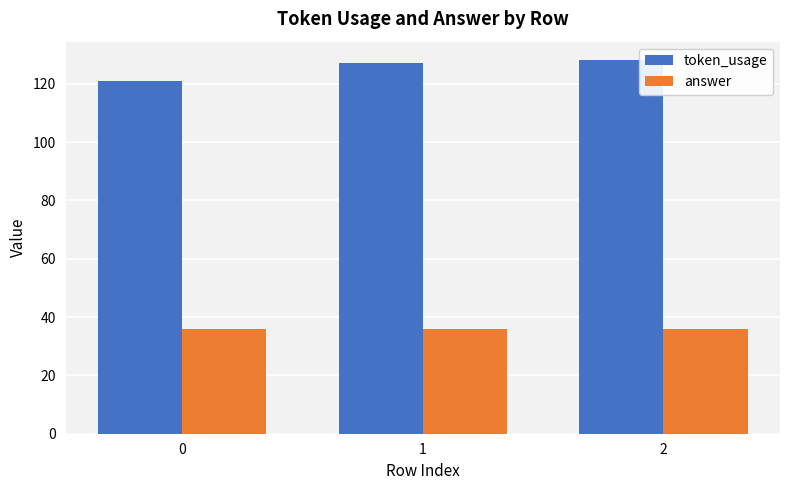

How many distinct data groups are displayed?

2